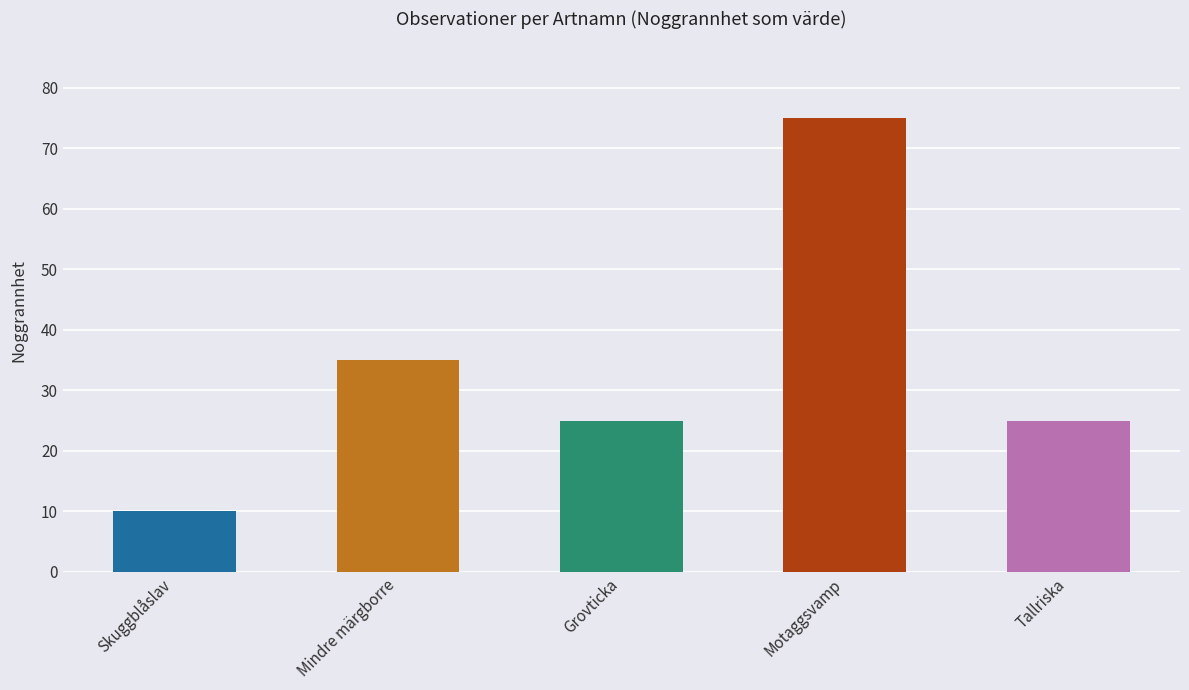

Reading right to left, what are all the values shown in this chart?

25	75	25	35	10